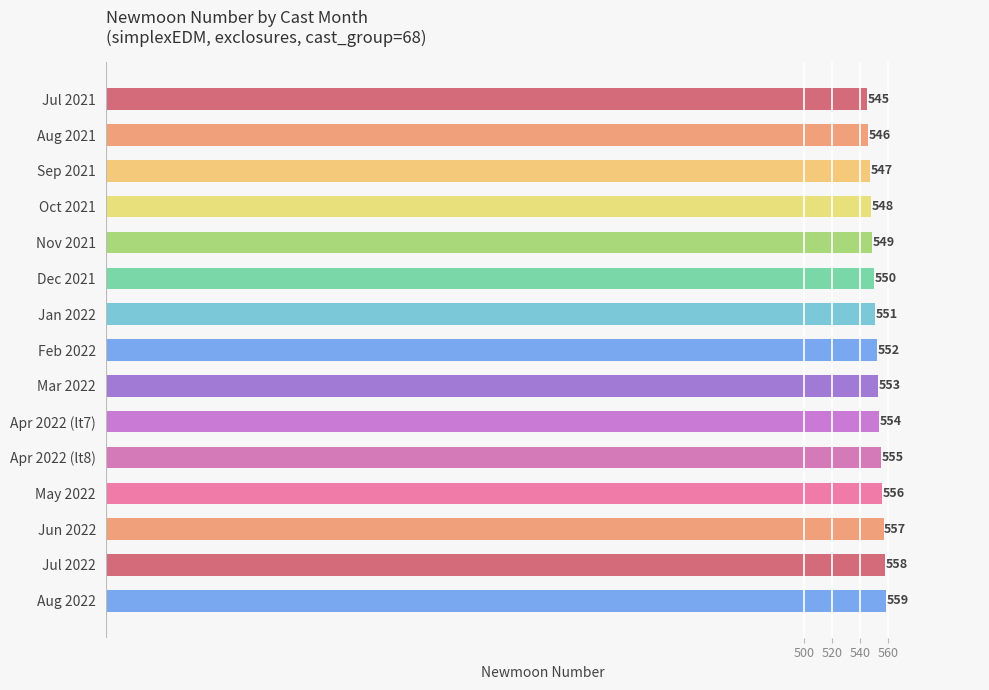

Reading bottom to top, extract all data points from this chart.

Aug 2022=559	Jul 2022=558	Jun 2022=557	May 2022=556	Apr 2022 (lt8)=555	Apr 2022 (lt7)=554	Mar 2022=553	Feb 2022=552	Jan 2022=551	Dec 2021=550	Nov 2021=549	Oct 2021=548	Sep 2021=547	Aug 2021=546	Jul 2021=545